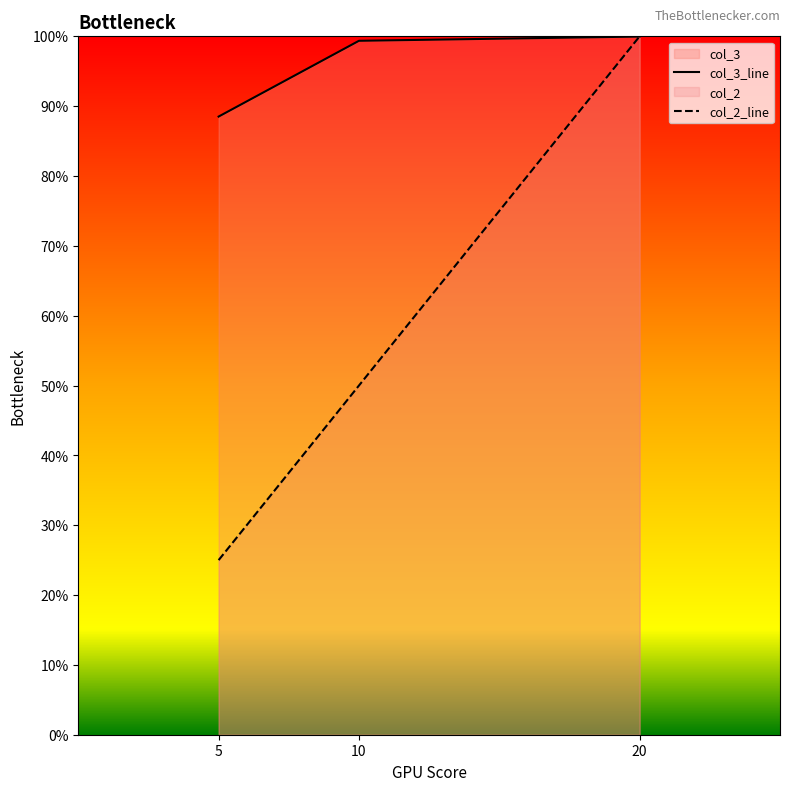

What is the average value of the col_3 series?

1.0